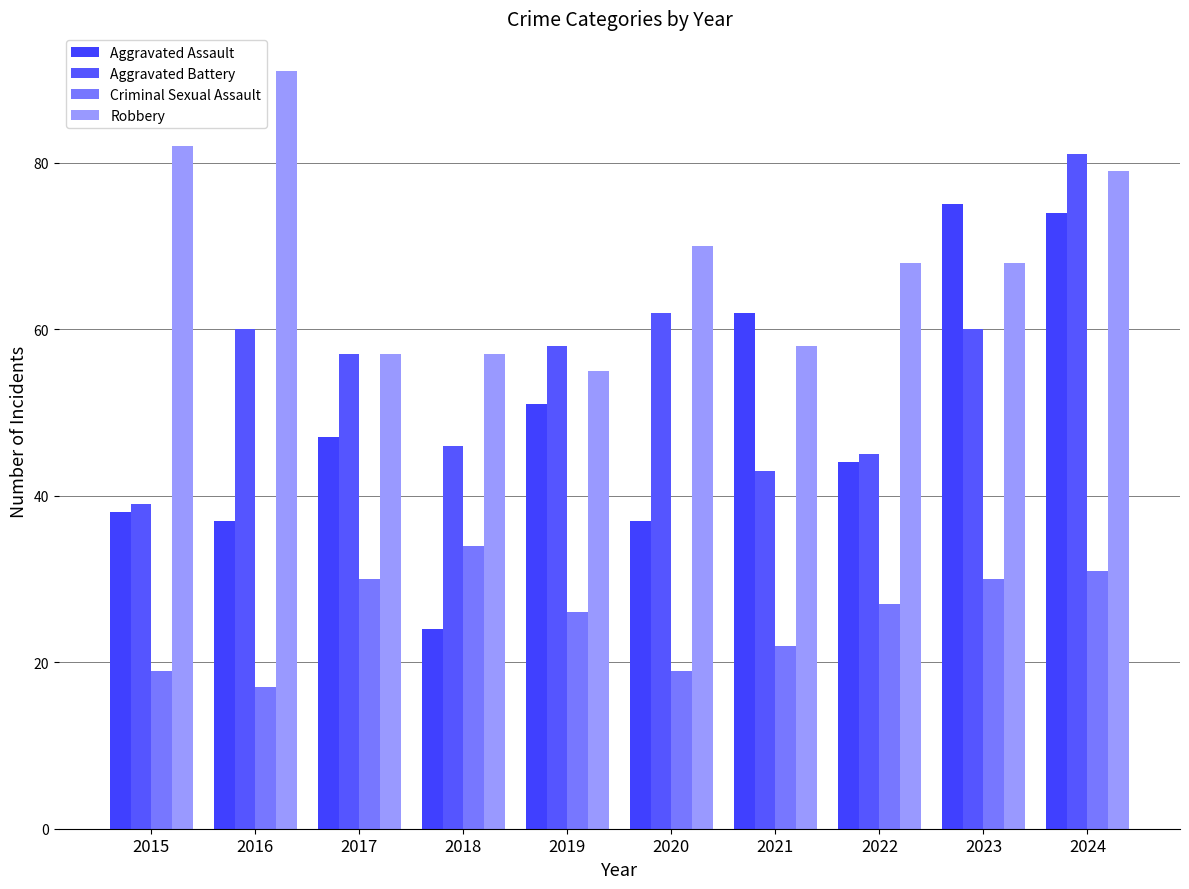

List the series in order of their peak value, lowest first.

Criminal Sexual Assault, Aggravated Assault, Aggravated Battery, Robbery